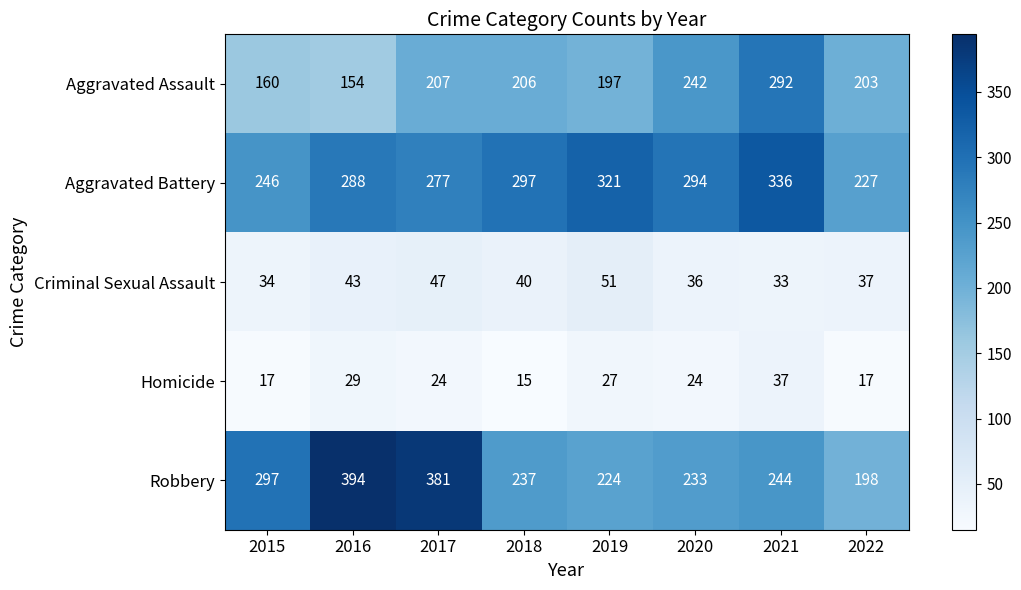

How many distinct data groups are displayed?

5